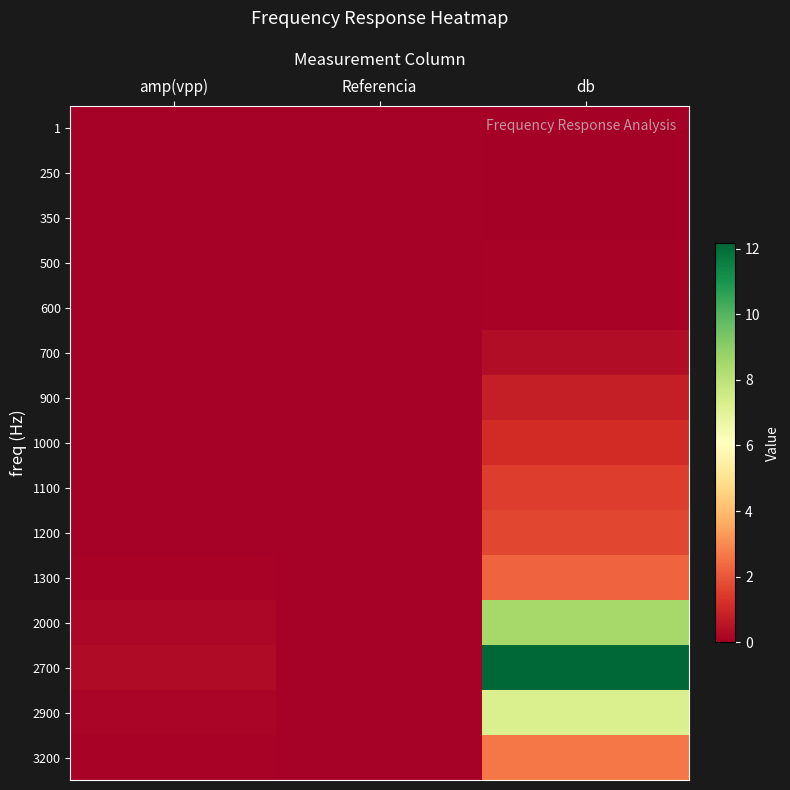

Reading left to right, what are all the values shown in this chart?

1: amp(vpp)=0.1	Referencia=0.1	db=0.0
250: amp(vpp)=0.1	Referencia=0.1	db=0.0
350: amp(vpp)=0.1	Referencia=0.1	db=0.0
500: amp(vpp)=0.1	Referencia=0.1	db=0.1
600: amp(vpp)=0.1	Referencia=0.1	db=0.1
700: amp(vpp)=0.1	Referencia=0.1	db=0.3
900: amp(vpp)=0.1	Referencia=0.1	db=0.8
1000: amp(vpp)=0.1	Referencia=0.1	db=1.1
1100: amp(vpp)=0.1	Referencia=0.1	db=1.5
1200: amp(vpp)=0.1	Referencia=0.1	db=1.7
1300: amp(vpp)=0.1	Referencia=0.1	db=2.3
2000: amp(vpp)=0.2	Referencia=0.1	db=8.5
2700: amp(vpp)=0.3	Referencia=0.1	db=12.2
2900: amp(vpp)=0.2	Referencia=0.1	db=7.2
3200: amp(vpp)=0.1	Referencia=0.1	db=2.6